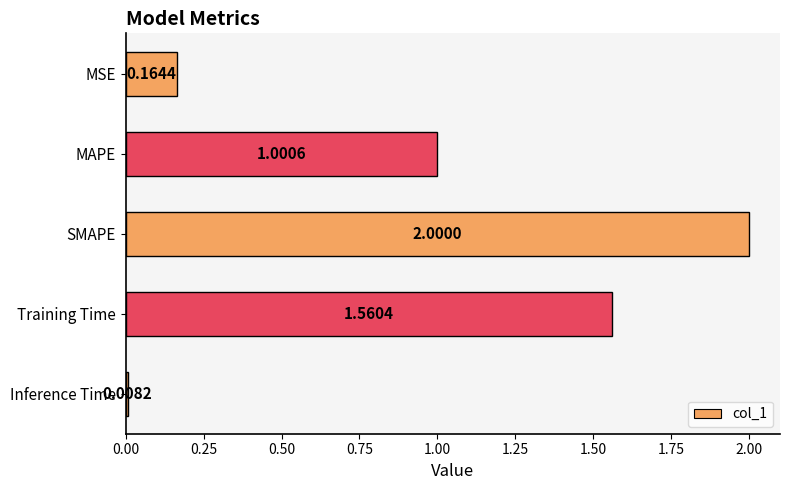

Rank the categories by value from highest to lowest.

SMAPE, Training Time, MAPE, MSE, Inference Time